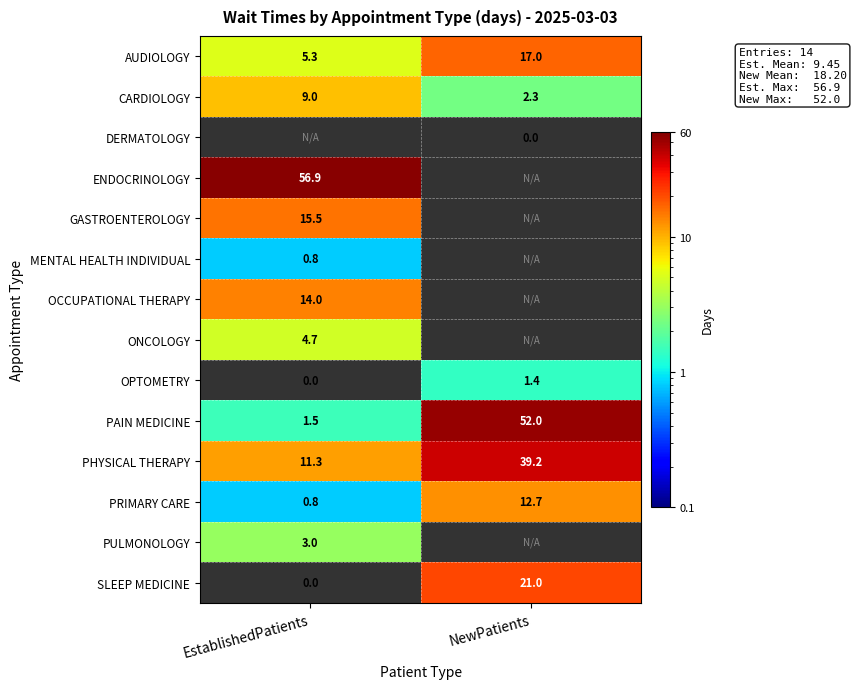

What is the sum of the PHYSICAL THERAPY values at EstablishedPatients and NewPatients?

50.5